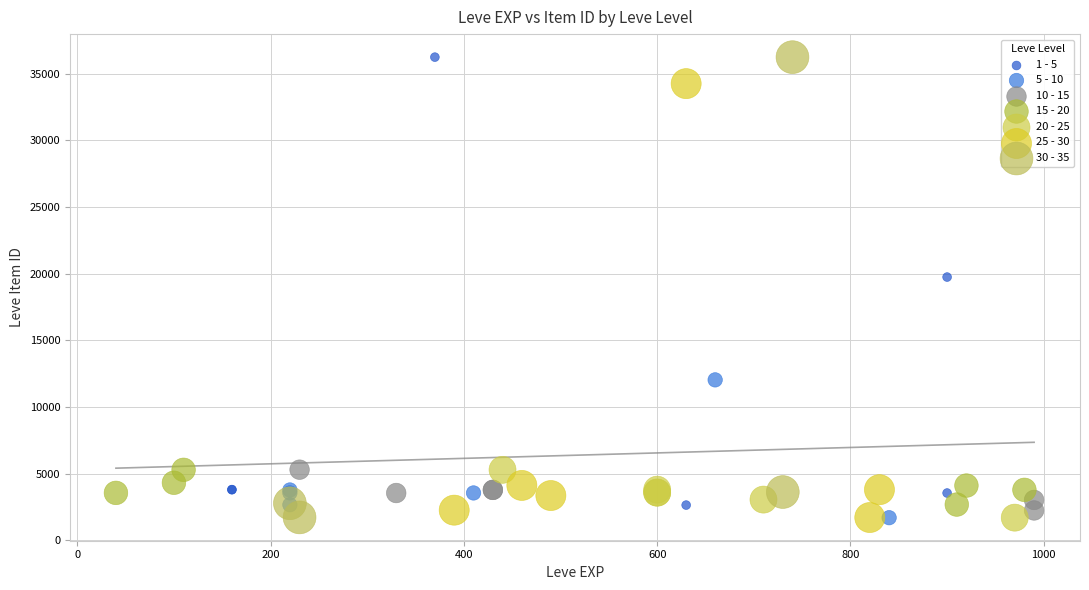

What are all the series names shown in the legend?

1 - 5, 5 - 10, 10 - 15, 15 - 20, 20 - 25, 25 - 30, 30 - 35